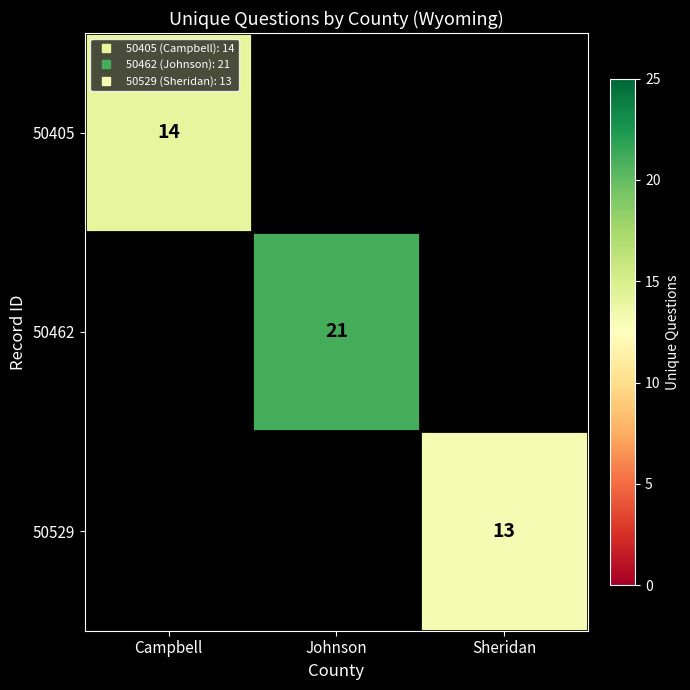

How many series are shown in this chart?

3